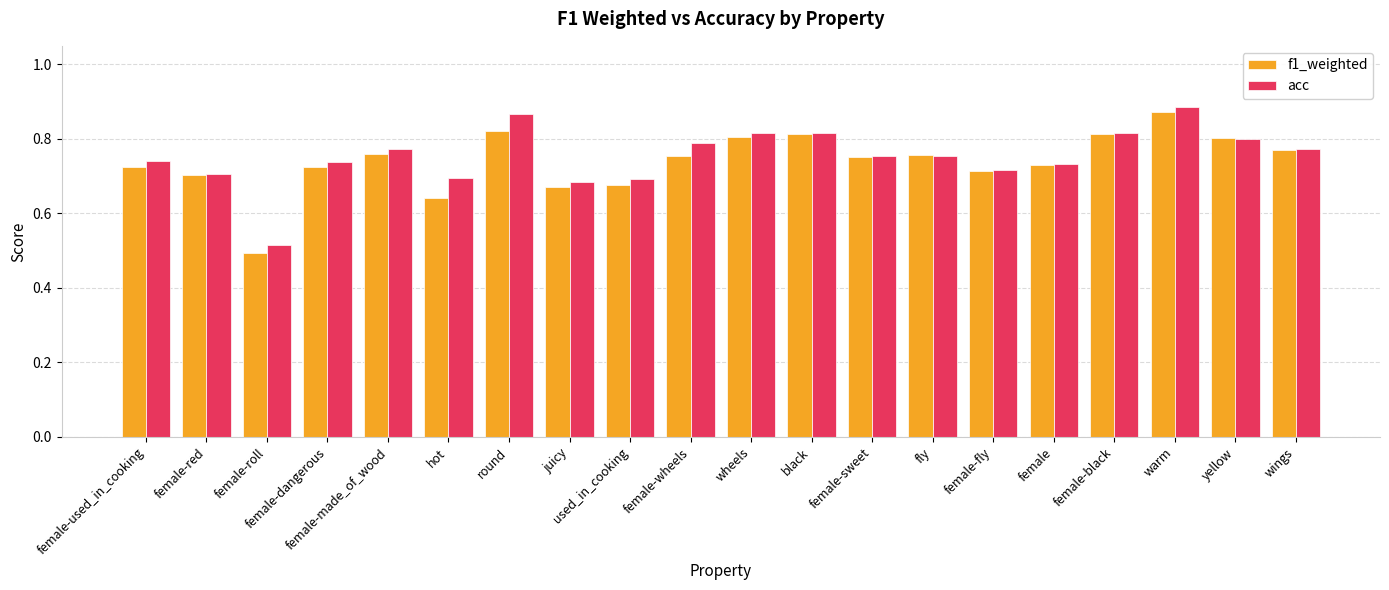

Is it true that f1_weighted equals 0.3 at female-fly?

False